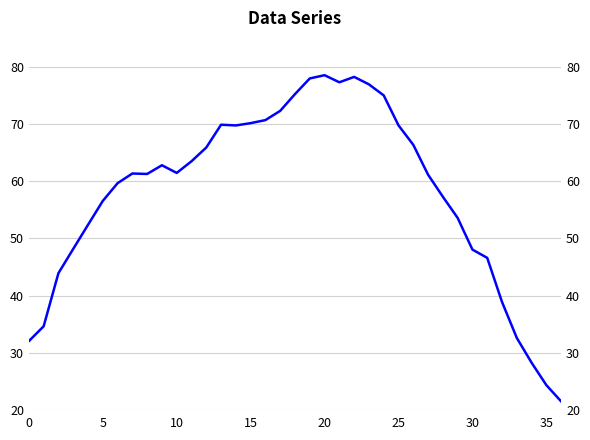

How many series are shown in this chart?

1